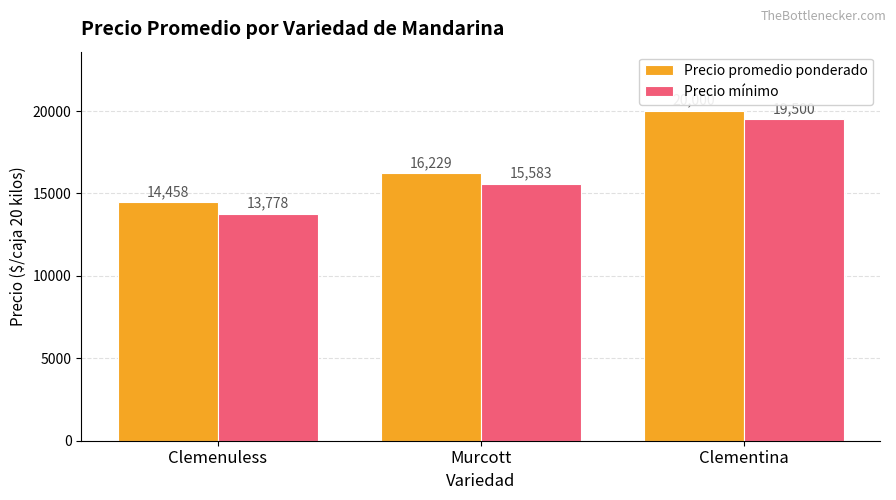

Rank the series by their average value, from lowest to highest.

Precio mínimo, Precio promedio ponderado